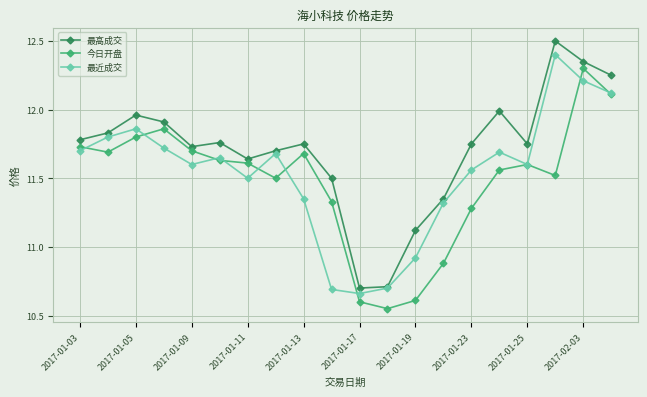

True or false: 最近成交 has more than 0 interior local peaks.

True